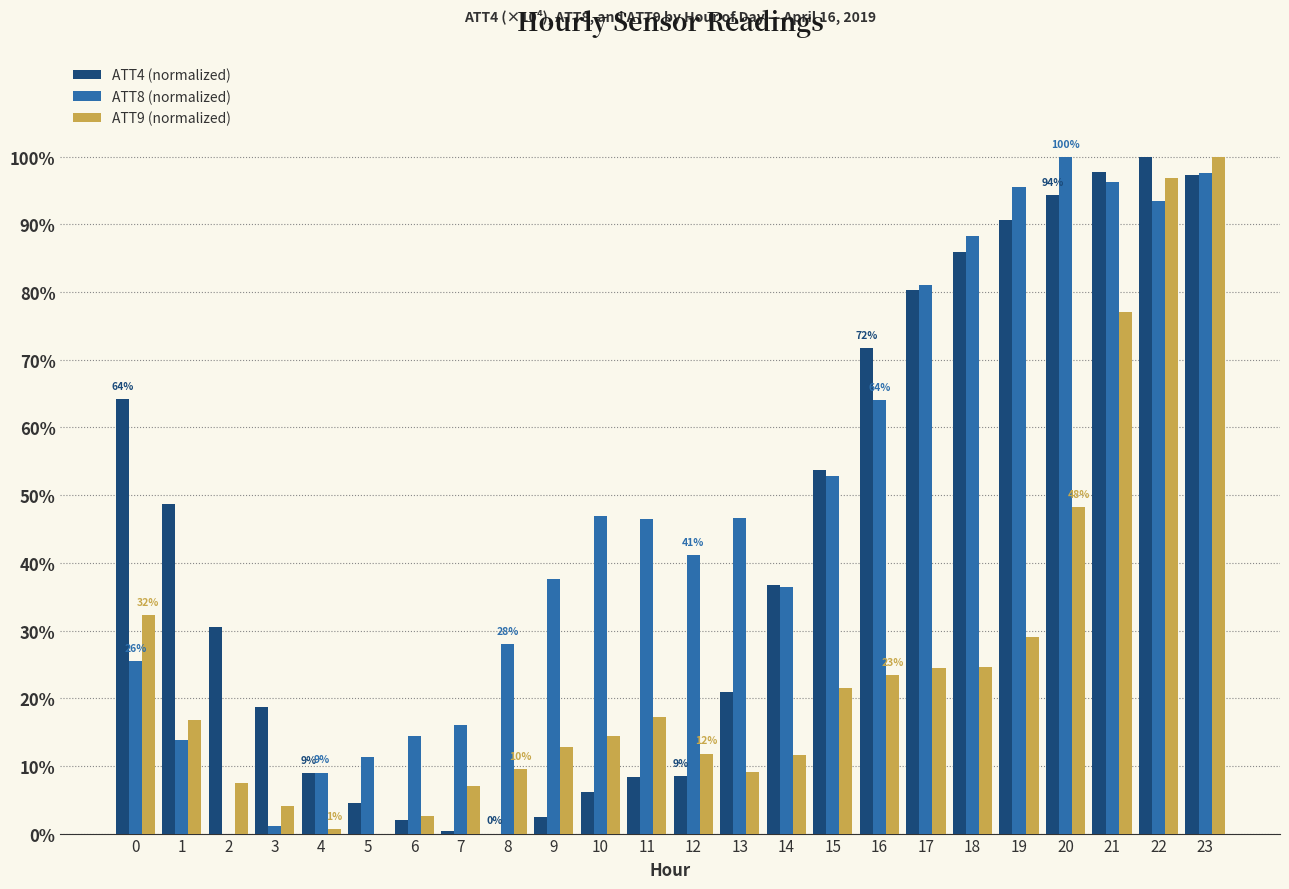

What is the greatest value displayed?

100.0